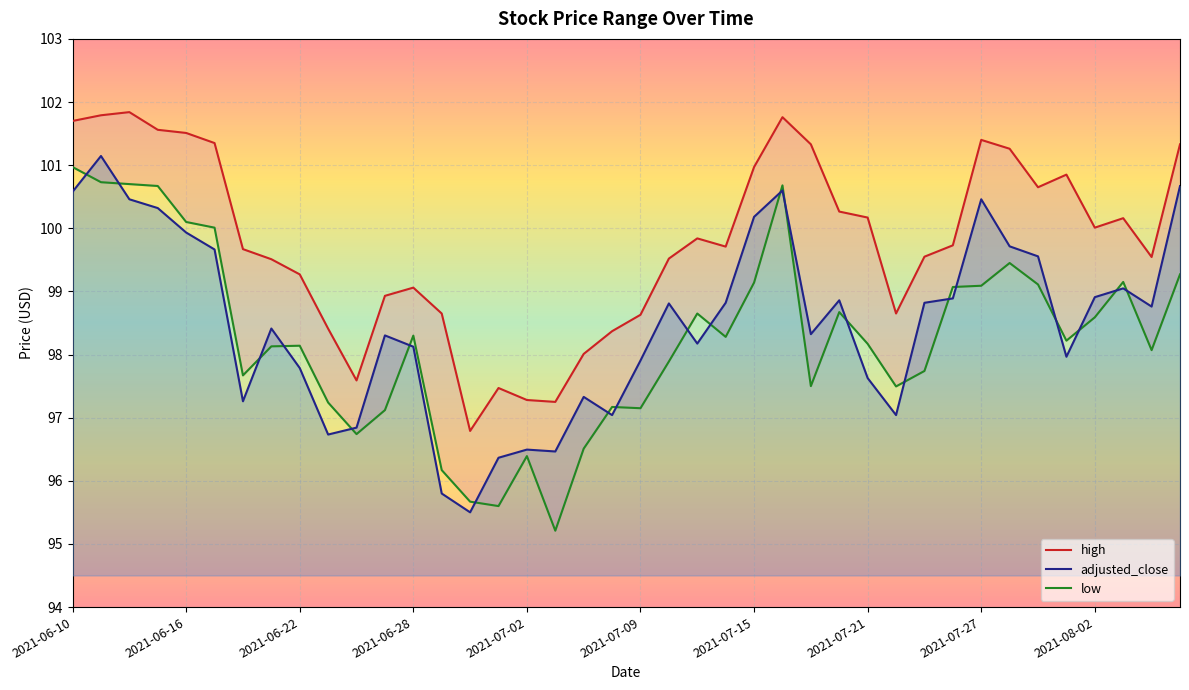

True or false: low has a value of 96.5 at 18.

True